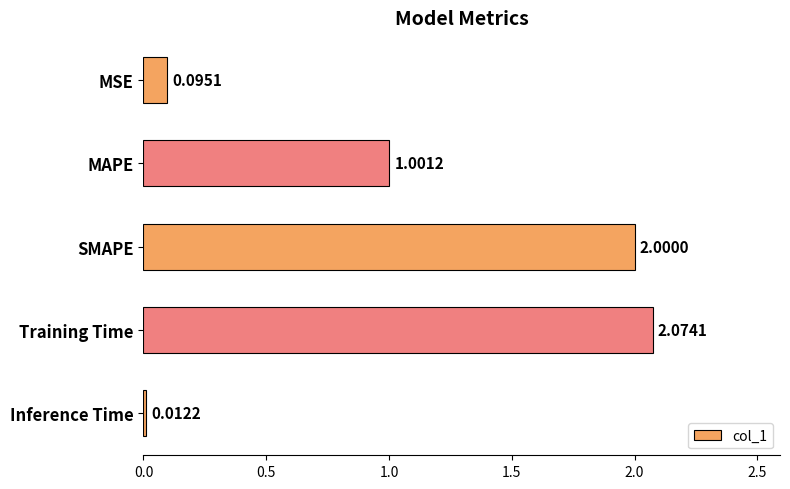

What is the difference between the values at MSE and SMAPE?

1.9